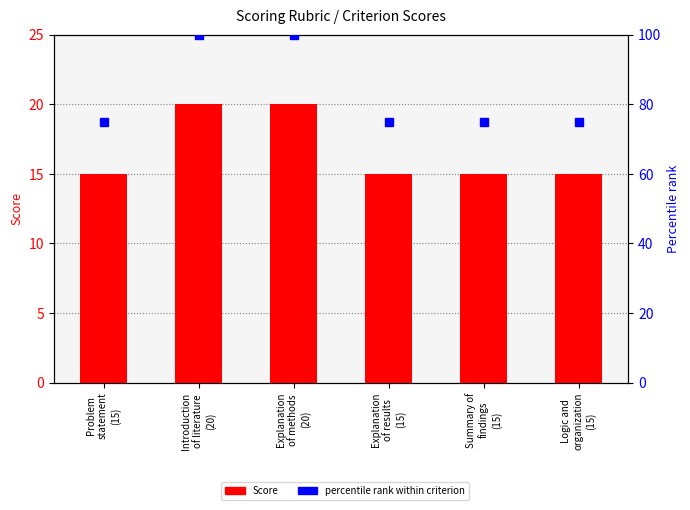

How many groups of bars are there?

6